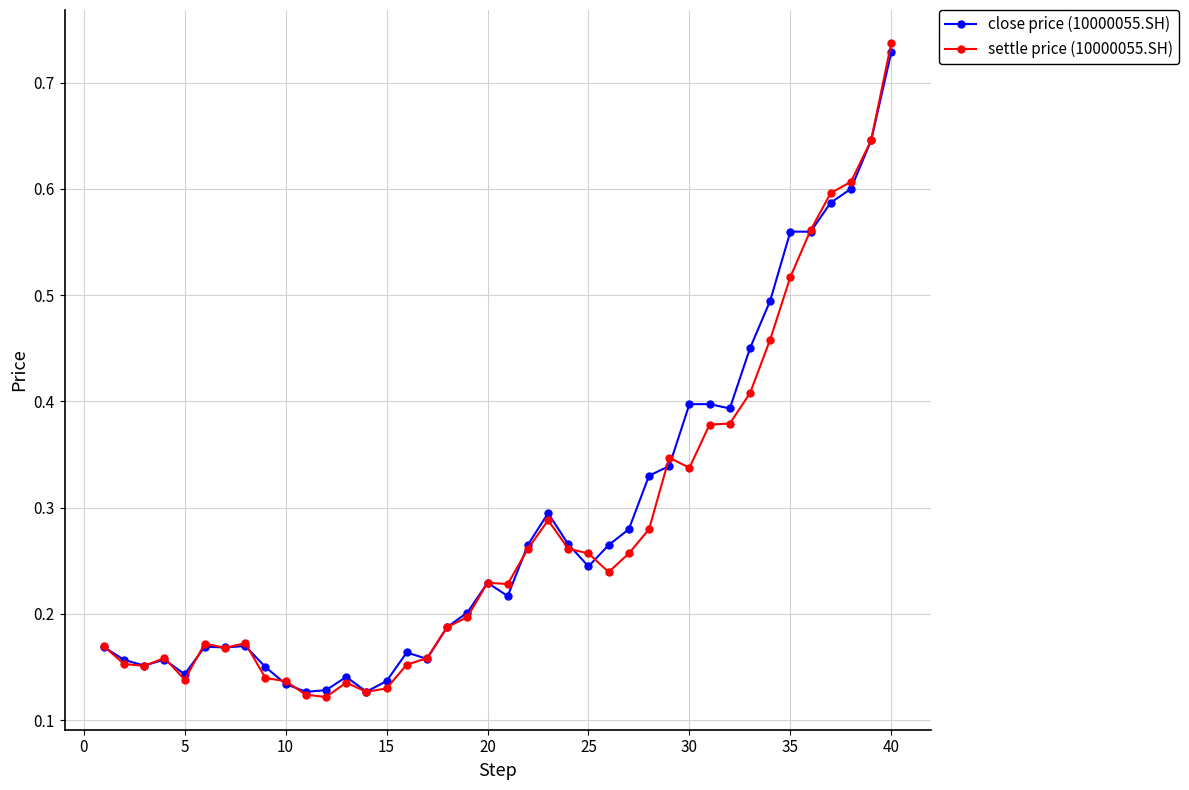

Which series has the largest range (max minus min)?

settle price (10000055.SH)